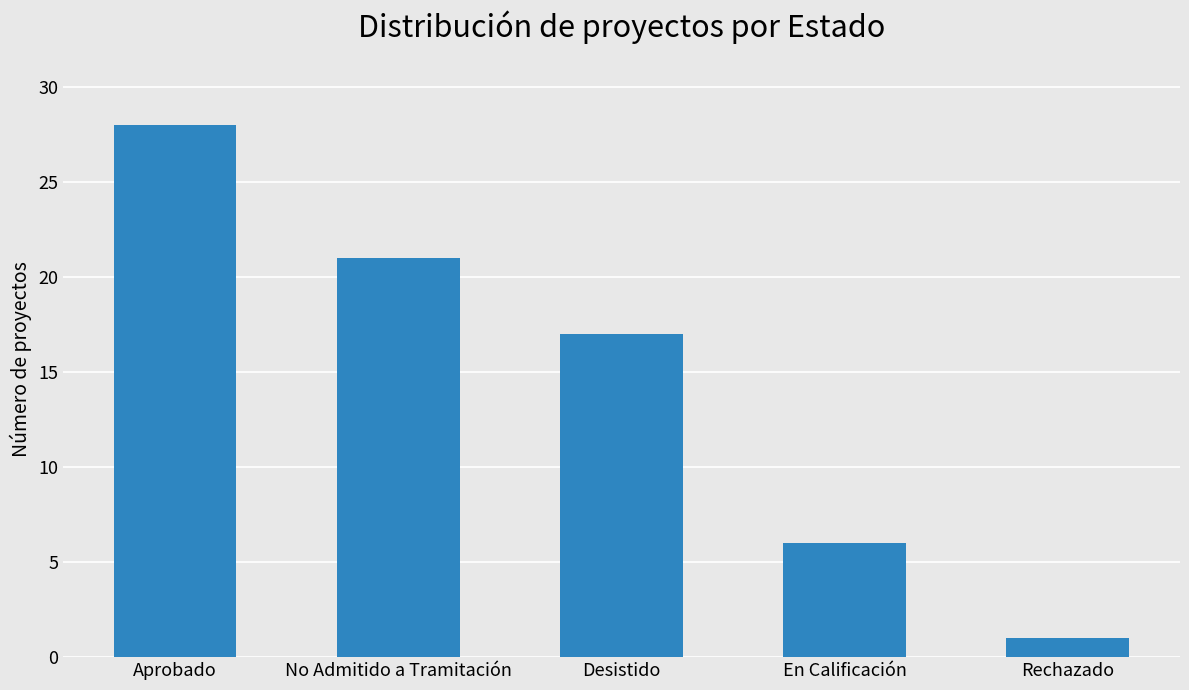

What is the value of the 4th bar from the left?

6